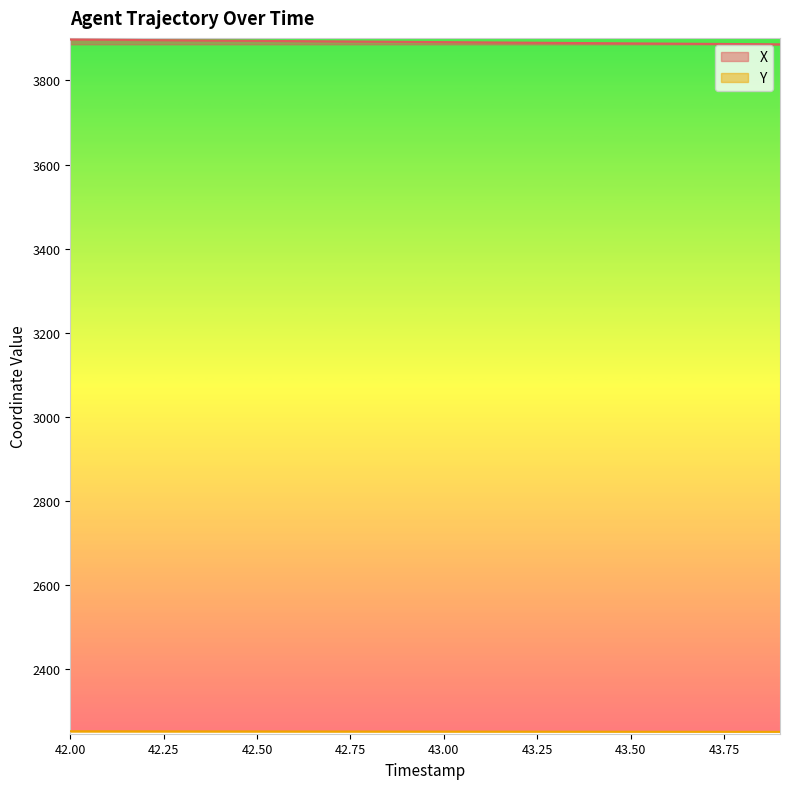

Which series has the largest total across all categories?

X